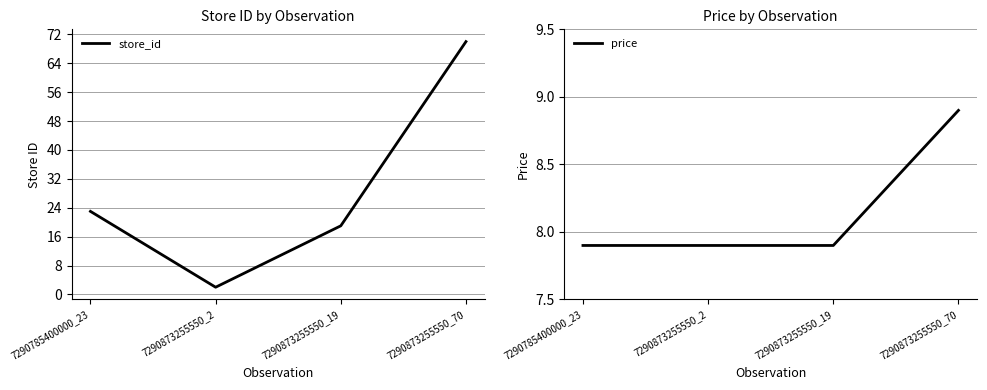

Rank the series by their maximum value, from lowest to highest.

price, store_id